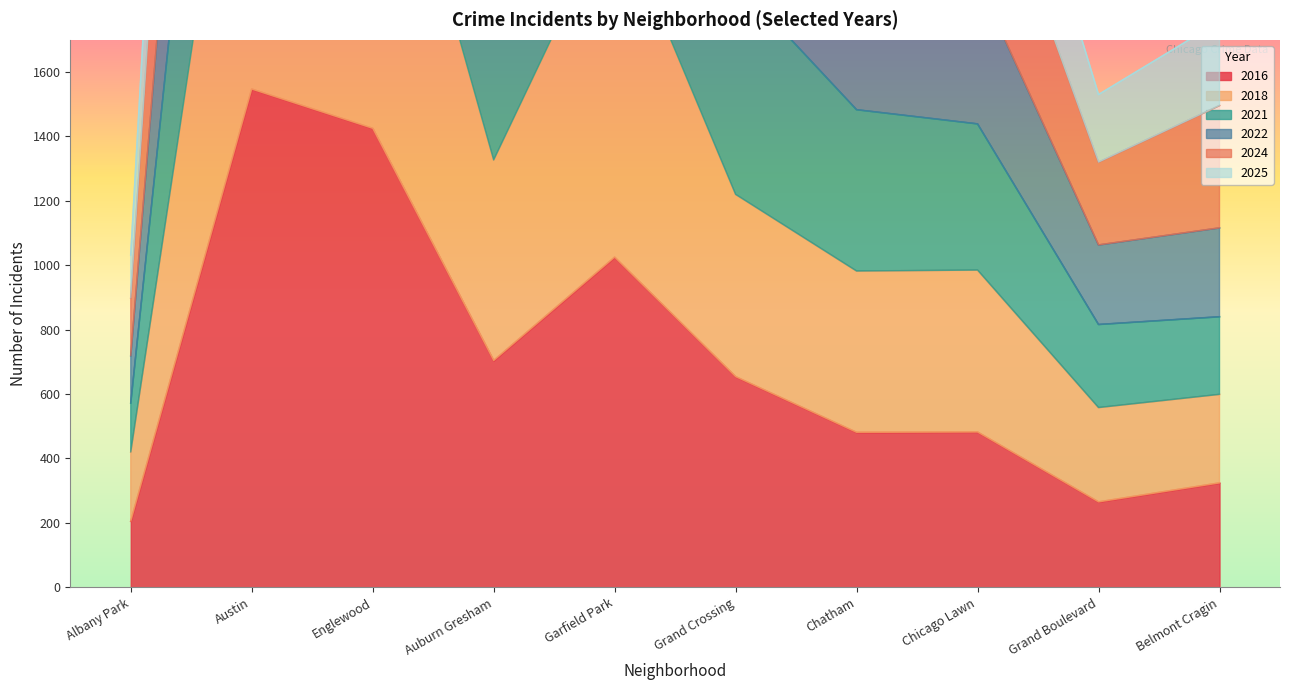

Between Englewood and Auburn Gresham, which is larger?

Englewood